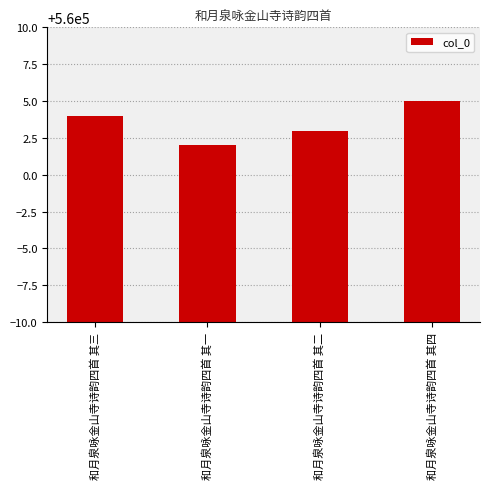

Between 和月泉咏金山寺诗韵四首 其一 and 和月泉咏金山寺诗韵四首 其三, which is larger?

和月泉咏金山寺诗韵四首 其三